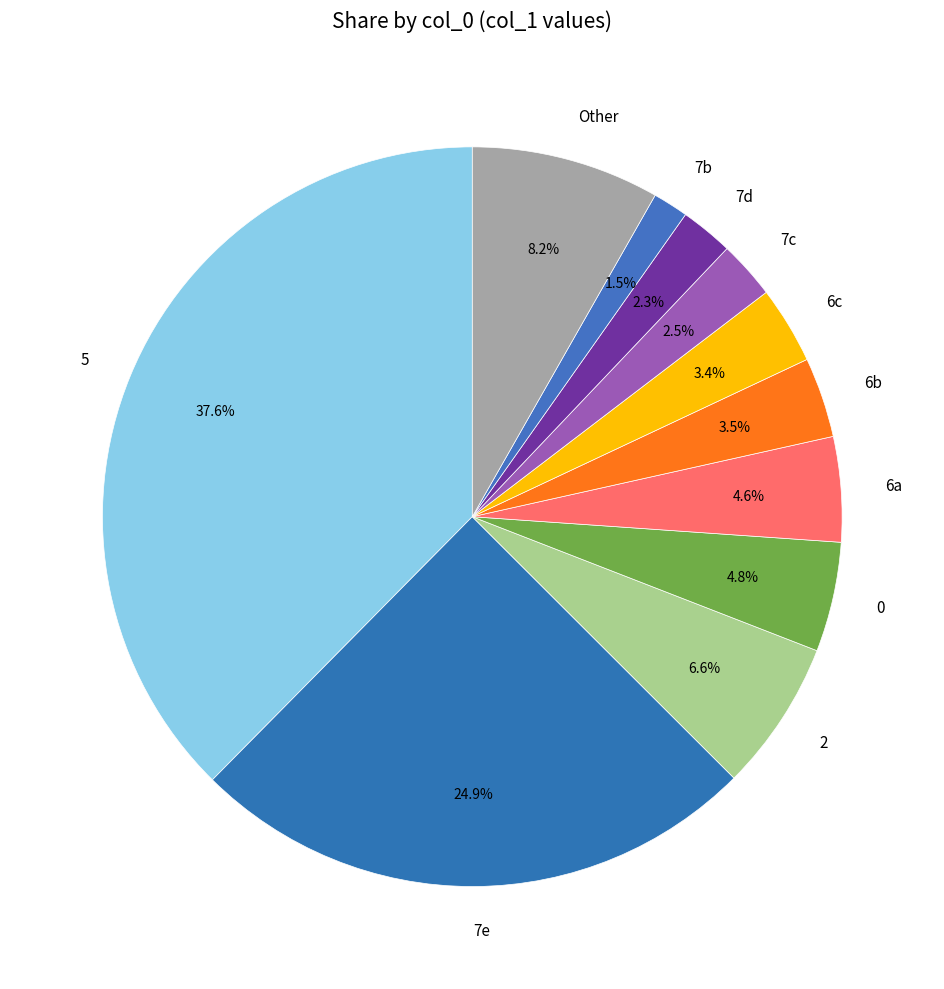

Is 7d the majority of the pie?

No